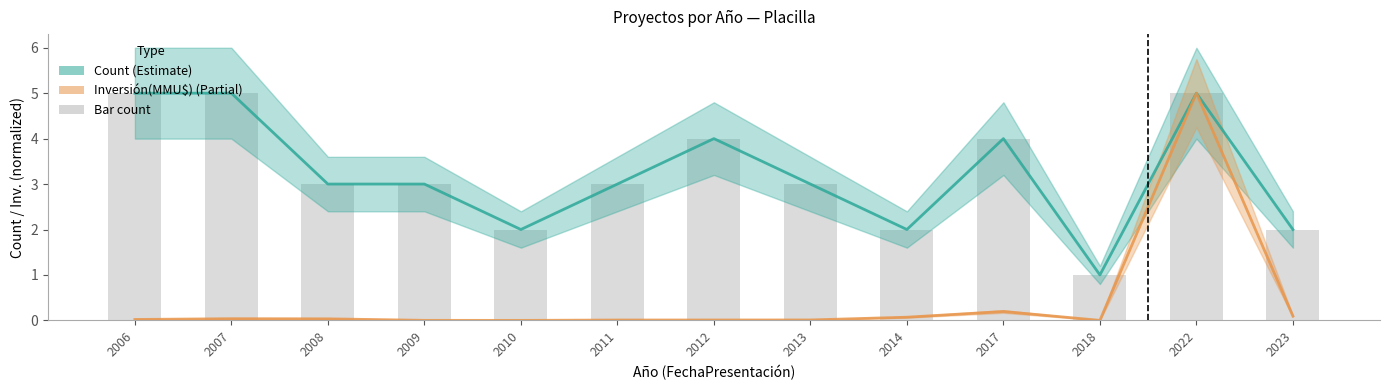

True or false: Count (Estimate) has a value of 5.0 at 2007.

True